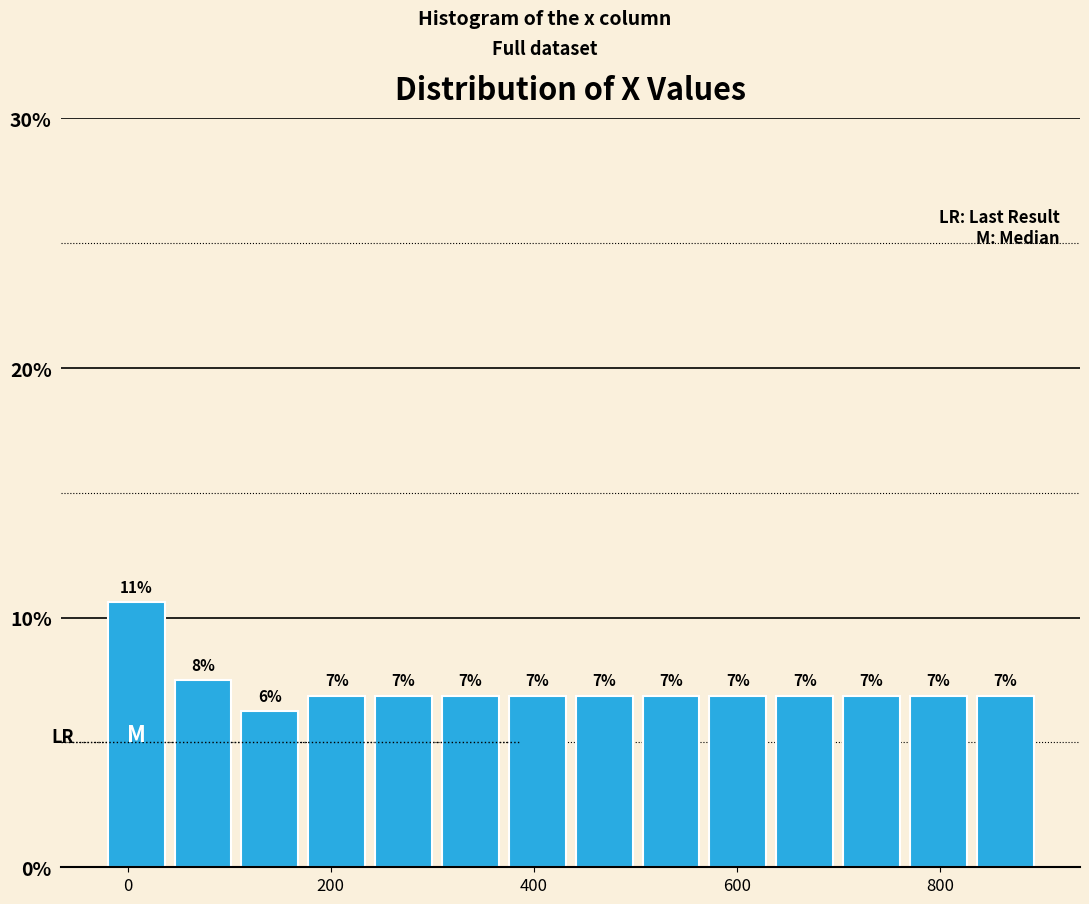

Read against the x-axis, roughly where is the centre of the tallest bar?

0